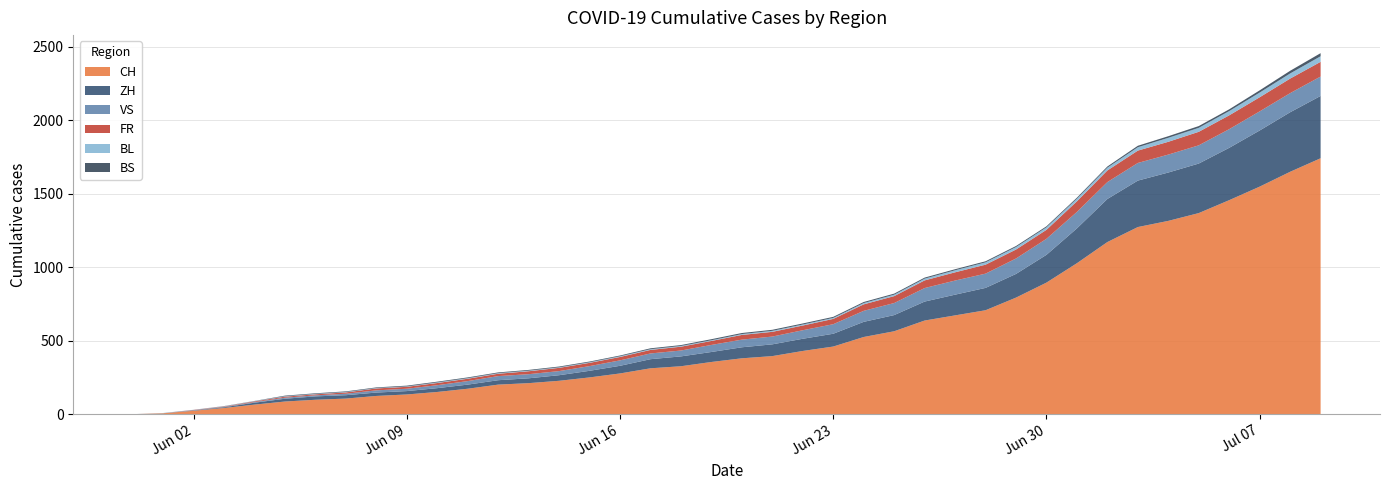

Reading right to left, transcribe all the data shown in this chart.

CH: 1741	1649	1548	1456	1368	1315	1273	1171	1027	895	793	707	672	637	564	525	460	430	395	380	355	326	312	277	250	227	211	201	173	151	134	124	106	98	86	65	42	23	6	0
ZH: 424	405	382	356	337	329	316	293	237	189	161	152	141	129	110	103	87	83	80	75	68	67	62	52	45	38	33	30	28	26	23	23	23	23	19	13	5	2	0	0
VS: 132	130	130	127	124	122	120	115	112	109	105	97	96	92	82	75	65	58	53	52	48	40	39	37	32	28	28	28	24	20	16	15	10	7	7	4	2	2	1	0
FR: 100	99	96	94	92	87	84	79	72	61	61	61	56	52	47	44	36	32	32	32	27	26	24	23	22	22	20	16	16	15	13	13	9	7	7	5	3	2	0	0
BL: 38	35	32	29	27	27	23	19	18	17	17	16	14	12	10	9	7	7	7	6	5	5	5	5	4	4	4	4	4	4	3	3	3	3	3	2	2	1	1	0
BS: 21	18	15	12	12	11	10	8	7	7	7	7	7	7	7	7	7	7	7	7	7	6	6	5	5	5	5	5	5	5	5	4	4	4	4	1	1	0	0	0